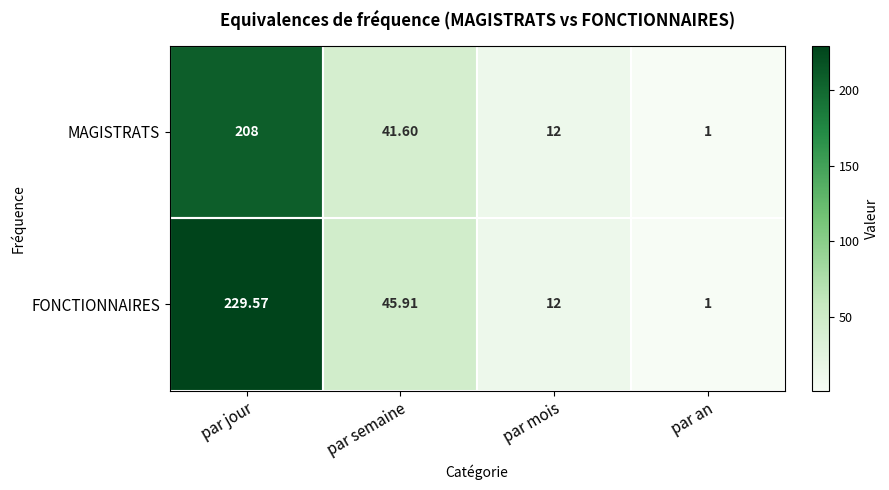

At which label does MAGISTRATS first exceed 41?

par jour